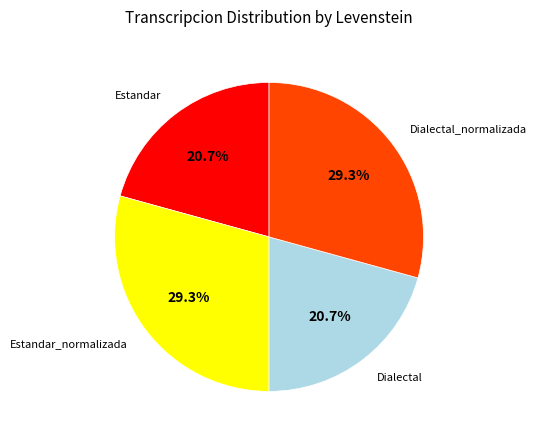

Is there a majority slice in this chart?

No